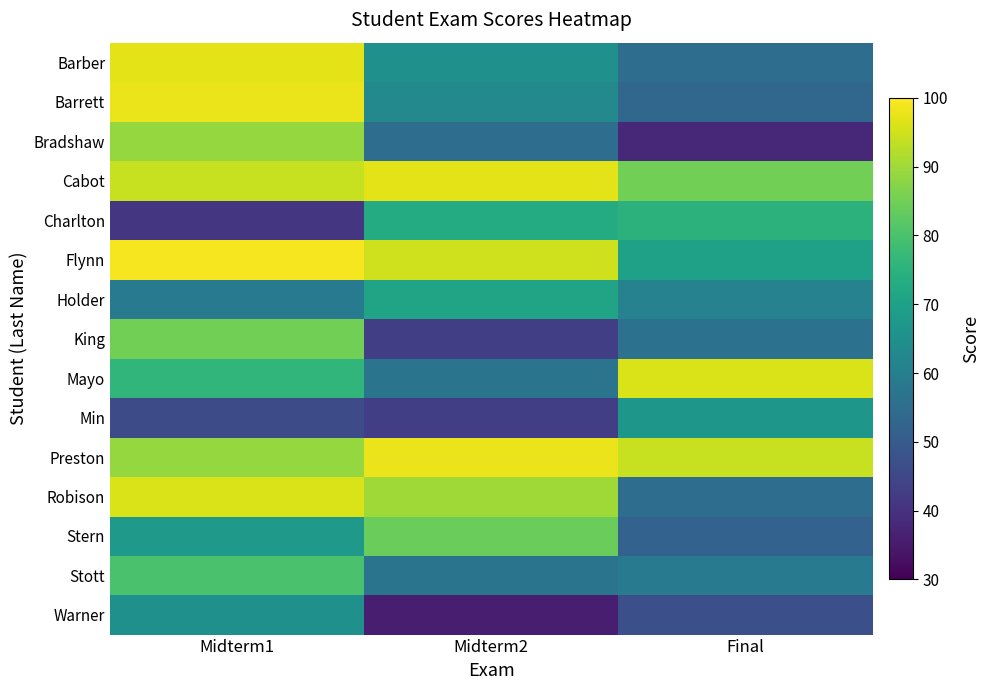

Rank the series by their maximum value, from highest to lowest.

Flynn, Barrett, Preston, Barber, Cabot, Mayo, Robison, Bradshaw, King, Stern, Stott, Charlton, Holder, Min, Warner